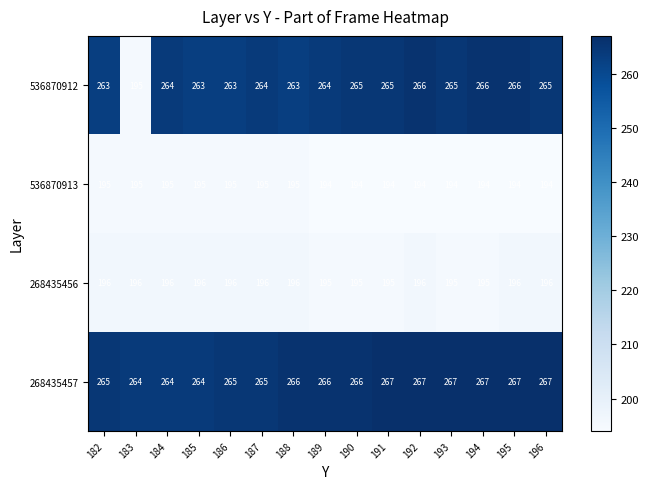

Rank the series at 190 from lowest to highest value.

536870913, 268435456, 536870912, 268435457